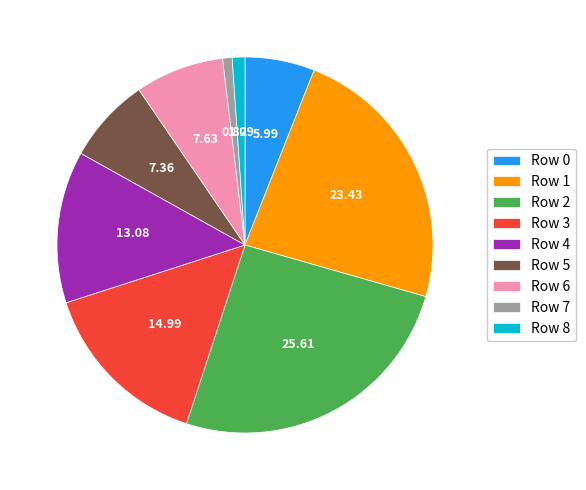

Which has a higher value, Row 2 or Row 0?

Row 2